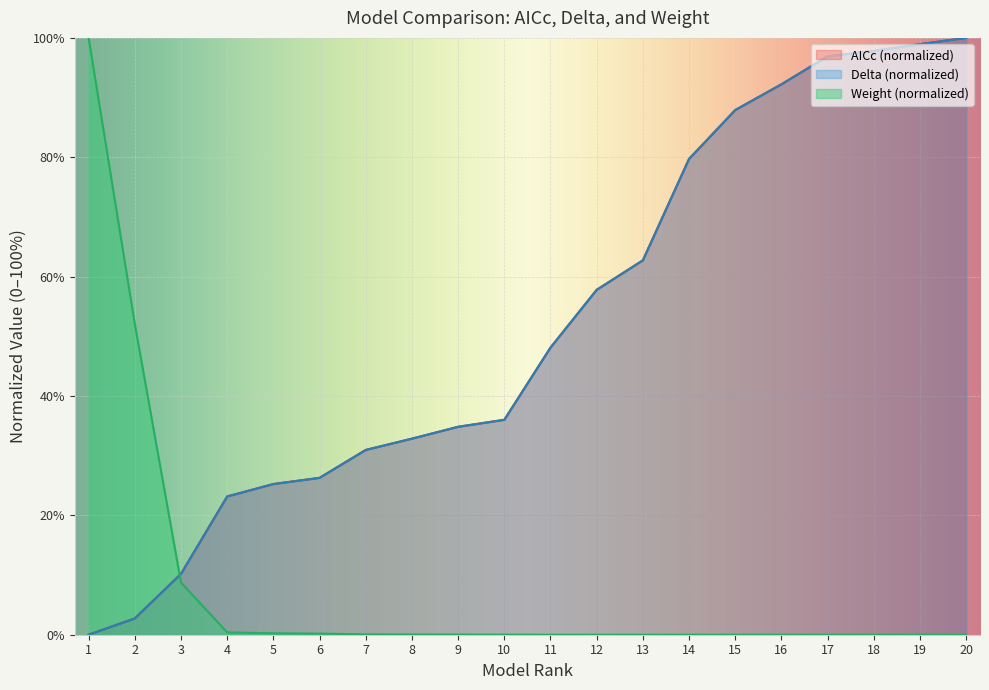

Reading left to right, extract all data points from this chart.

Model Rank: 0.0	2.7	10.2	23.2	25.2	26.3	31.0	32.9	34.8	36.0	48.1	57.8	62.7	79.7	87.9	92.2	96.9	97.8	99.0	100.0
AICc: 0.0	2.7	10.2	23.2	25.2	26.3	31.0	32.9	34.8	36.0	48.1	57.8	62.7	79.7	87.9	92.2	96.9	97.8	99.0	100.0
weight: 100.0	52.1	8.7	0.4	0.2	0.2	0.1	0.0	0.0	0.0	0.0	0.0	0.0	0.0	0.0	0.0	0.0	0.0	0.0	0.0